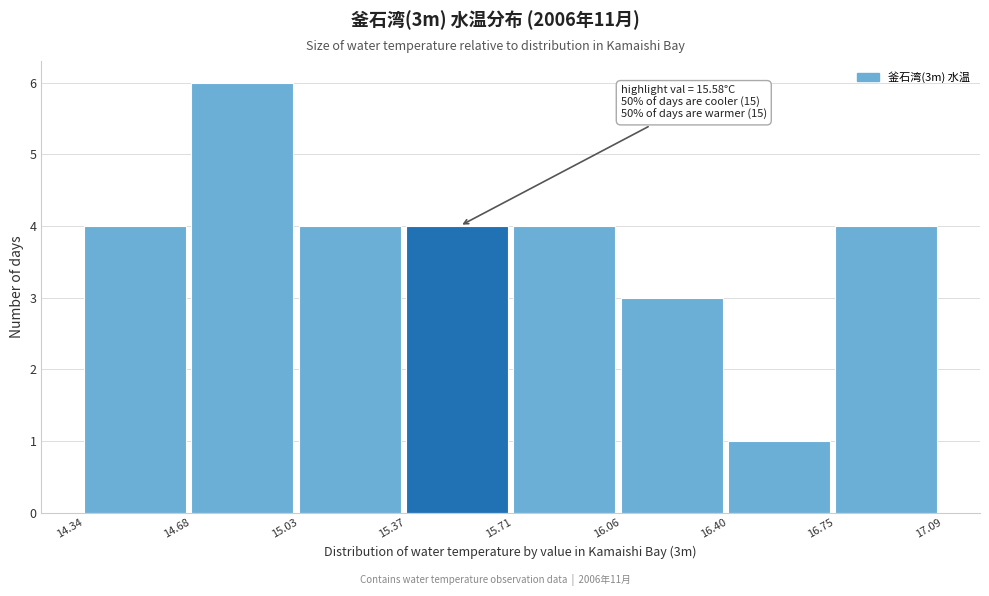

Which range on the x-axis has the tallest bar?

14.68 to 15.03